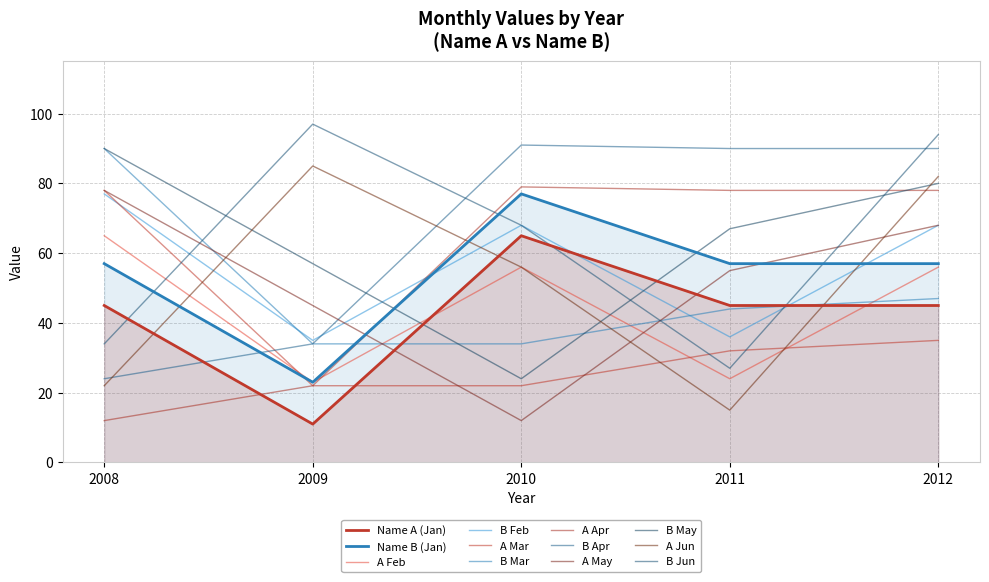

What is the average value of the A series?

42